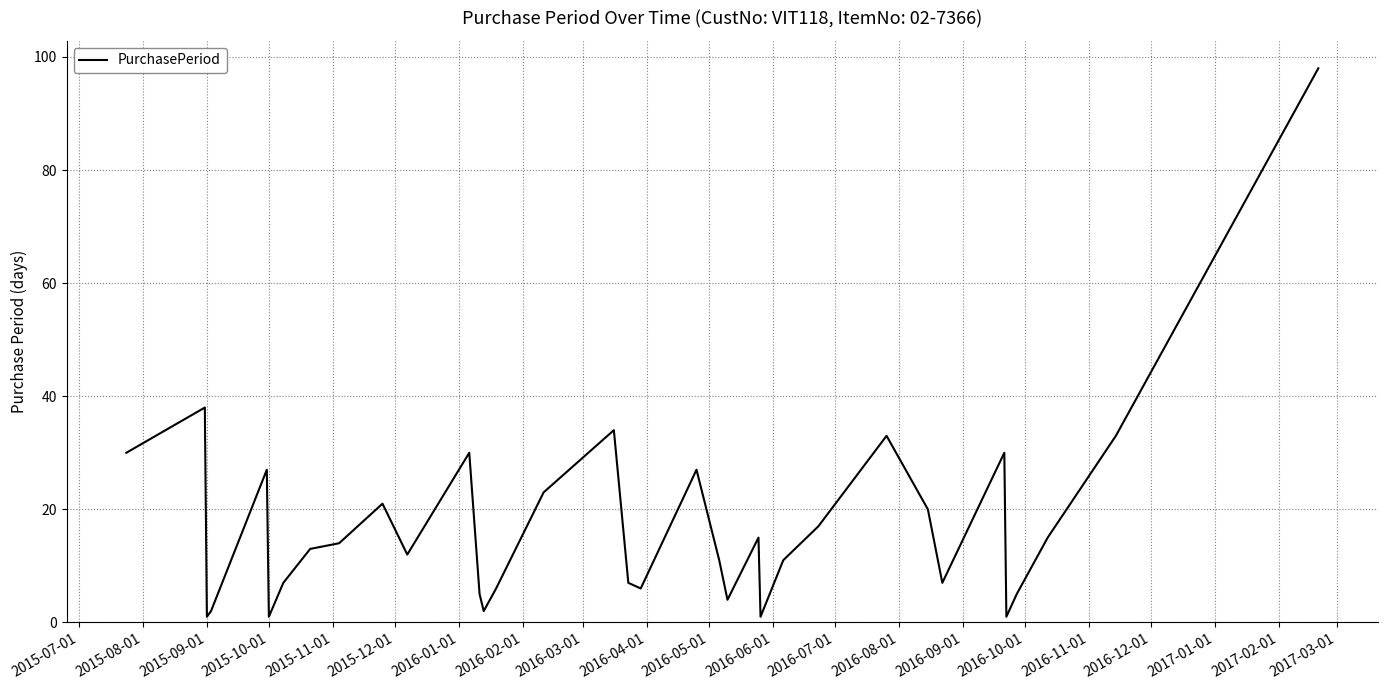

How many interior local valleys (lower than both neighbors) does the data have?

9